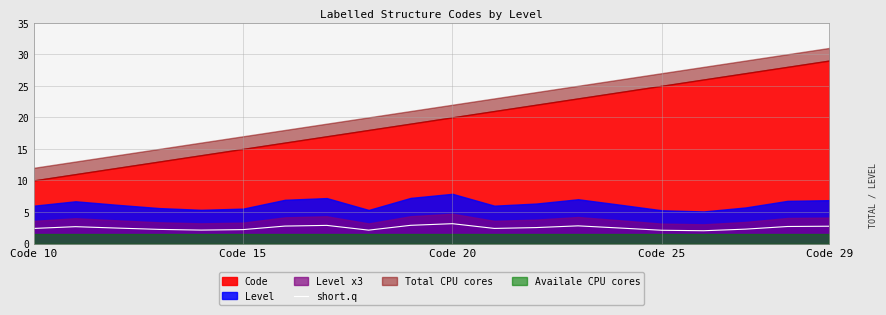

What is the lowest value of the short.q series?

2.0